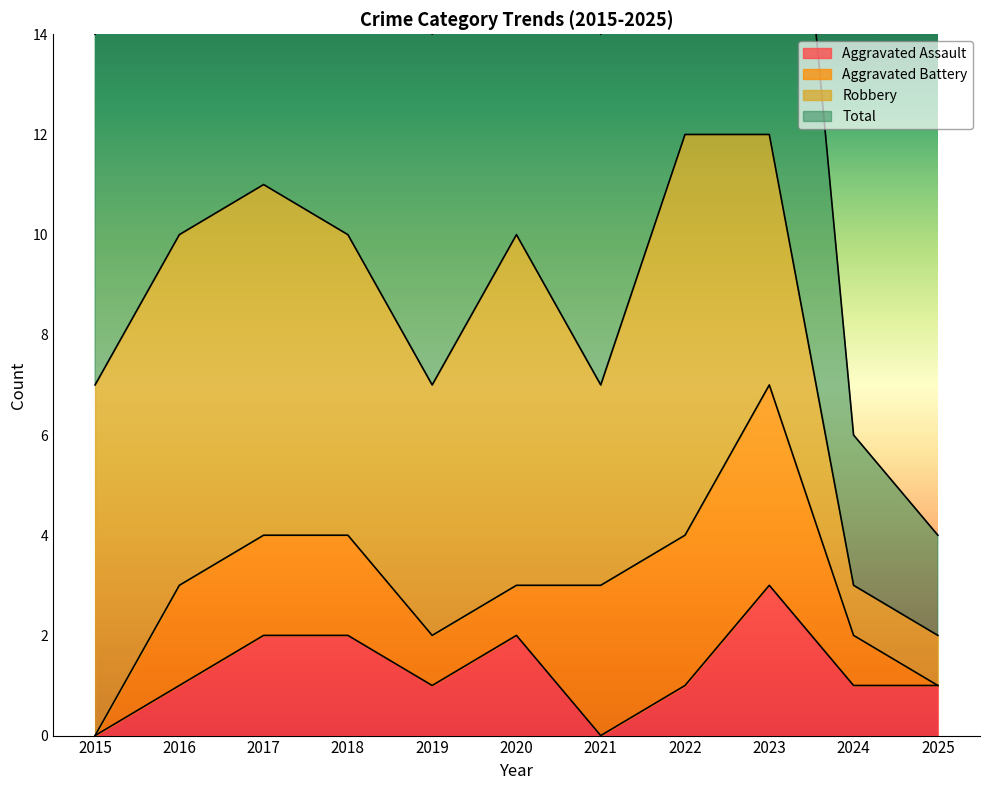

Where is Aggravated Assault nearest to the value 1?

2016